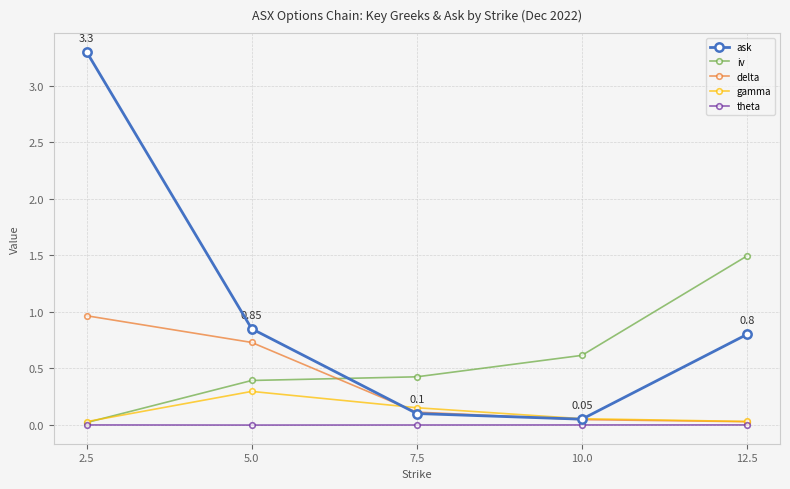

How many intersections are there between delta and iv?

1